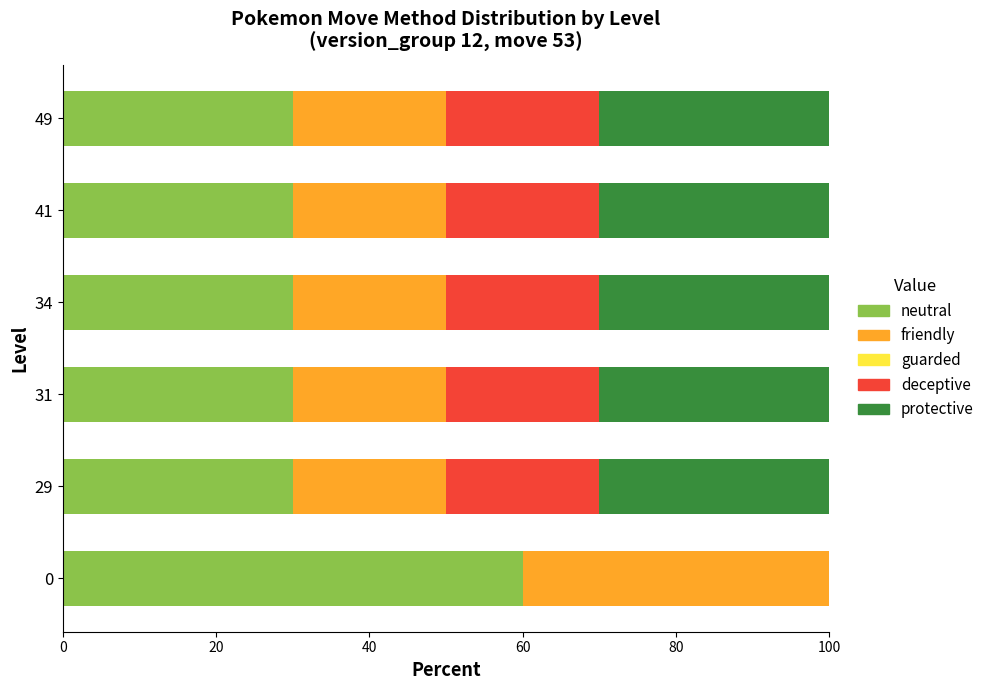

The neutral series shows 30.0 at 41. True or false?

True